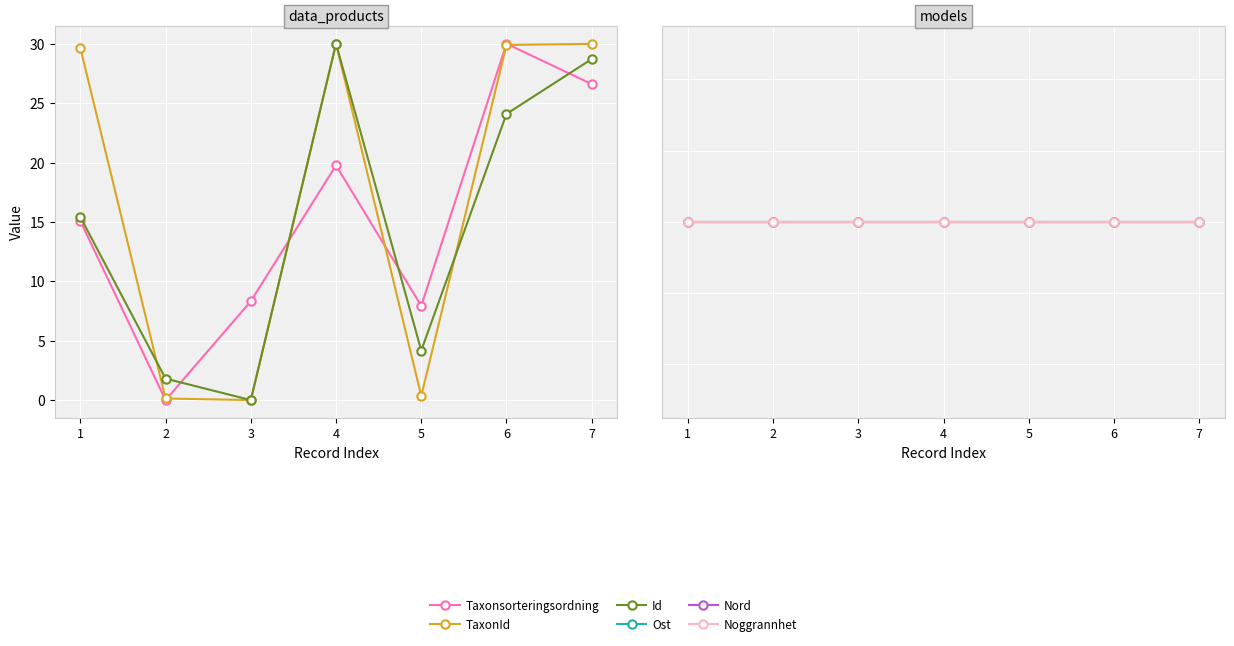

What are all the series names shown in the legend?

Taxonsorteringsordning, TaxonId, Id, Ost, Nord, Noggrannhet